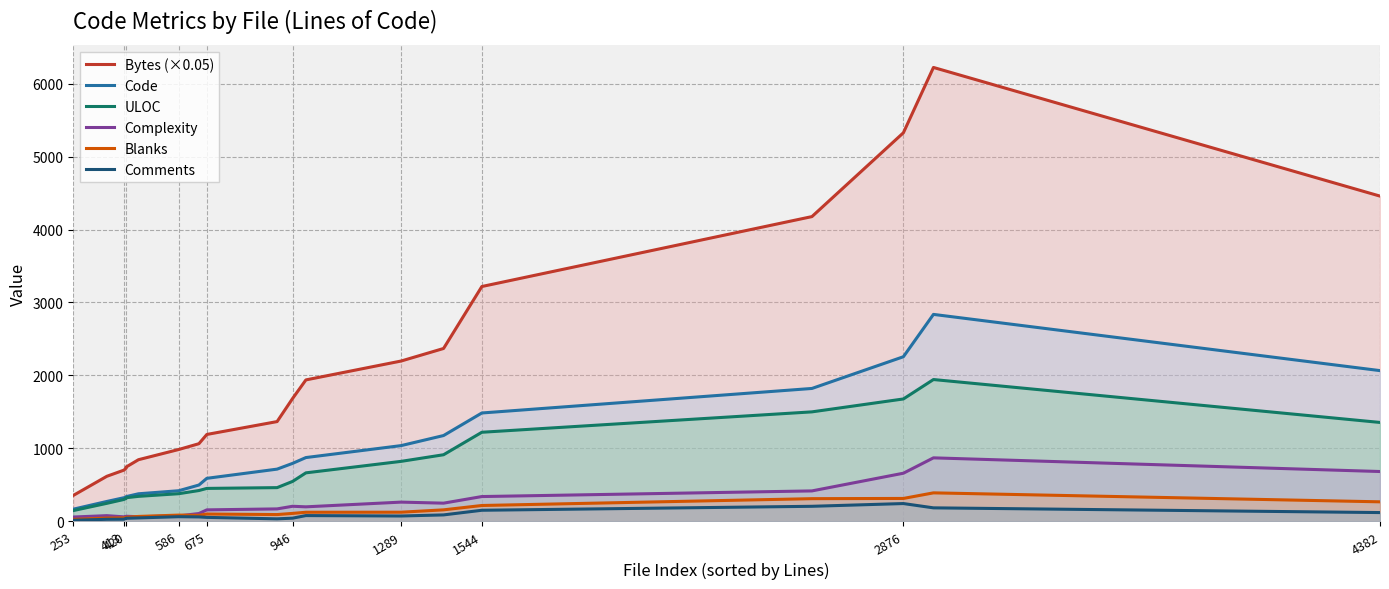

What is the smallest value displayed?

13.3